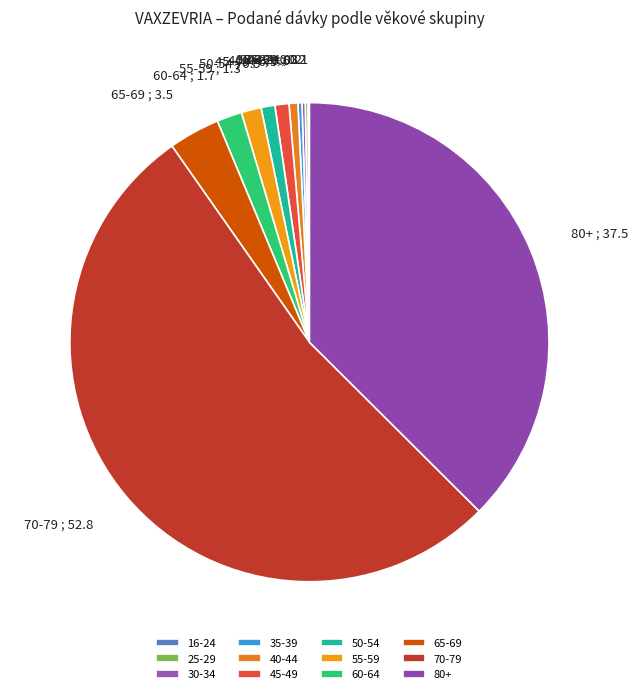

Which category has the biggest portion of the pie?

70-79